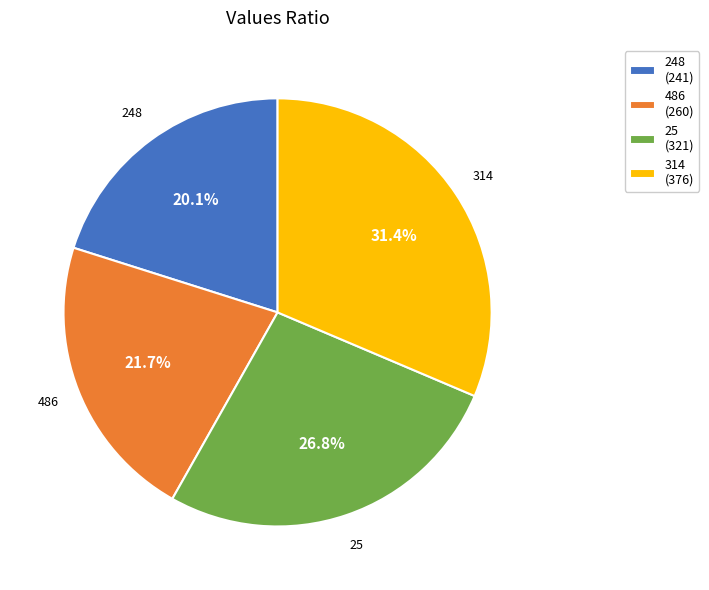

What is the smallest slice in the pie chart?

248